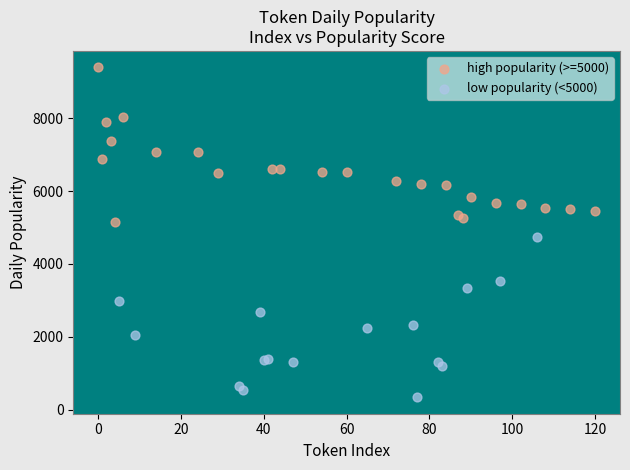

Which series contains the lowest Y value?

low popularity (<5000)